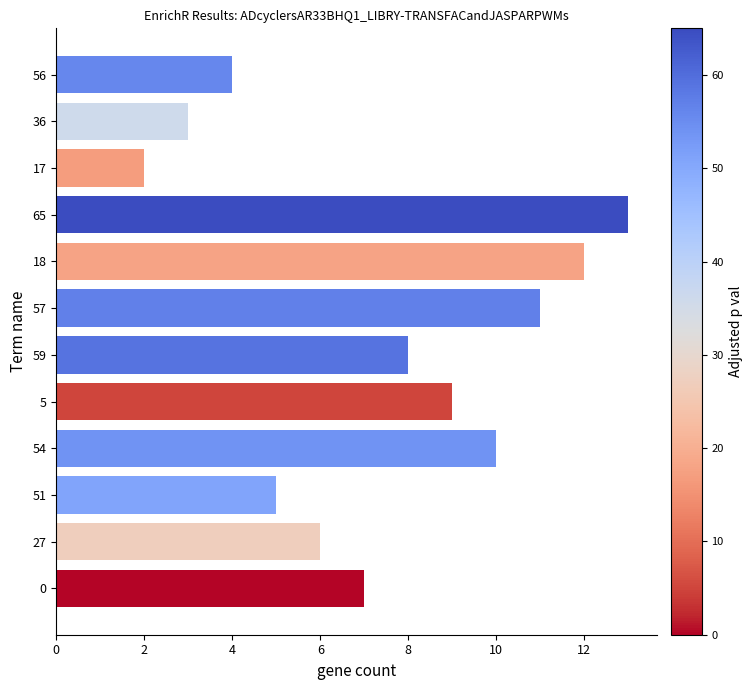

Rank the categories by value from lowest to highest.

17, 36, 56, 51, 27, 0, 59, 5, 54, 57, 18, 65